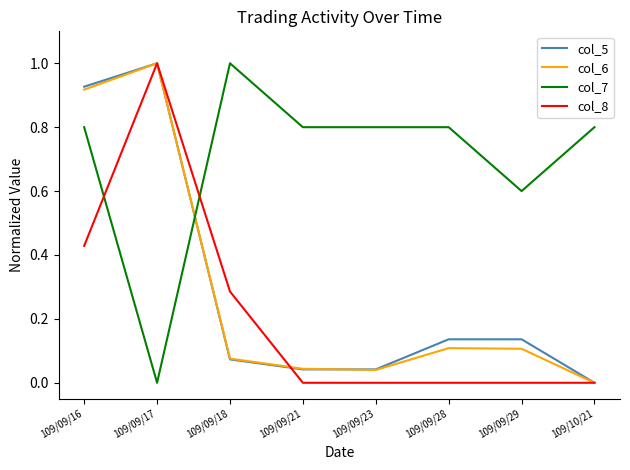

What position from the right is 109/09/21?

5